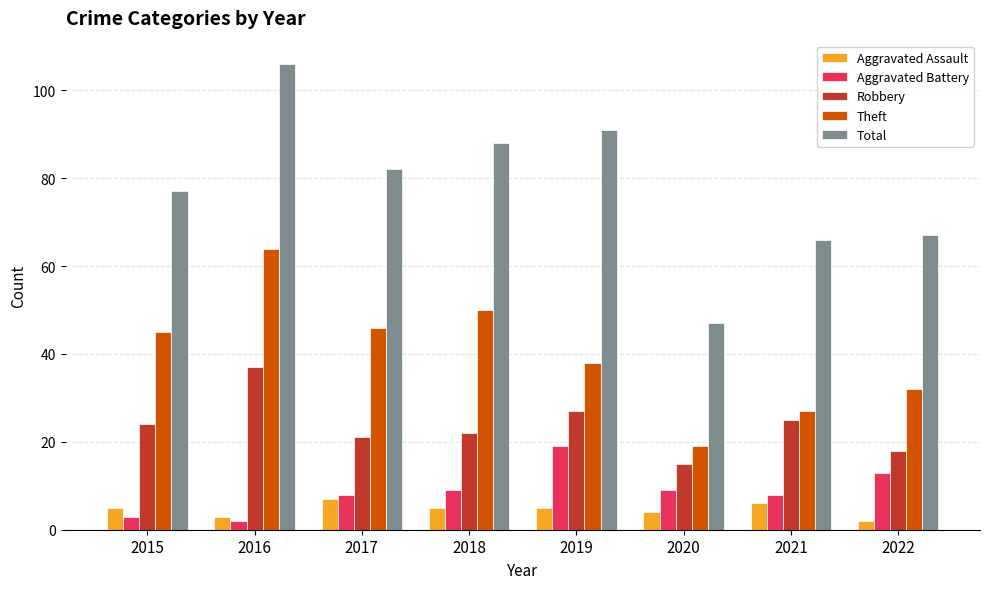

Is the value of Aggravated Assault at 2021 greater than the value of Theft at 2022?

No